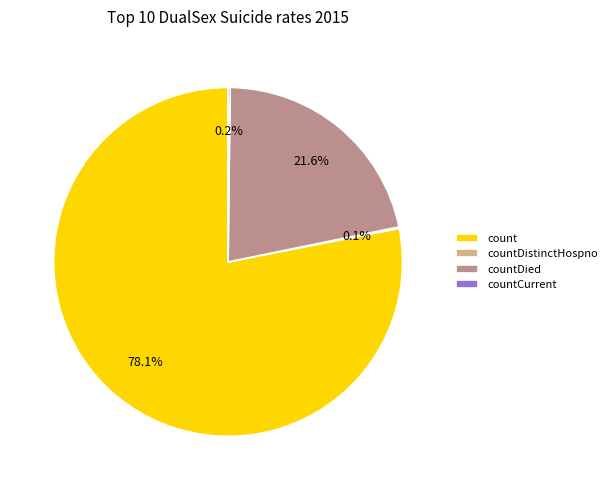

Do count and countDied together represent more than half of the pie?

Yes